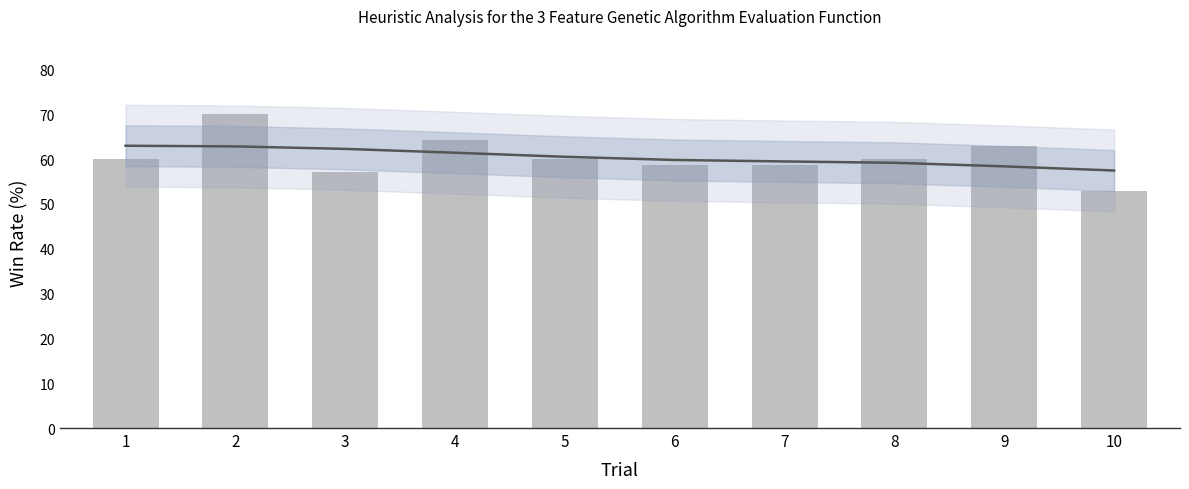

Reading left to right, extract all data points from this chart.

60.0	70.0	57.1	64.3	60.0	58.6	58.6	60.0	62.9	52.9